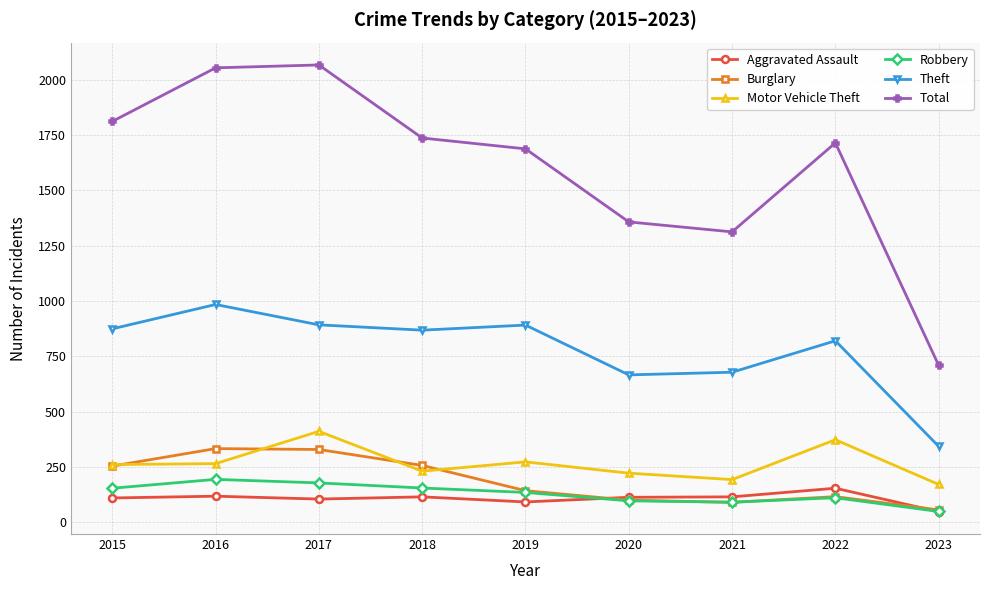

What is the spread (max minus min) of values at 2015?

1701